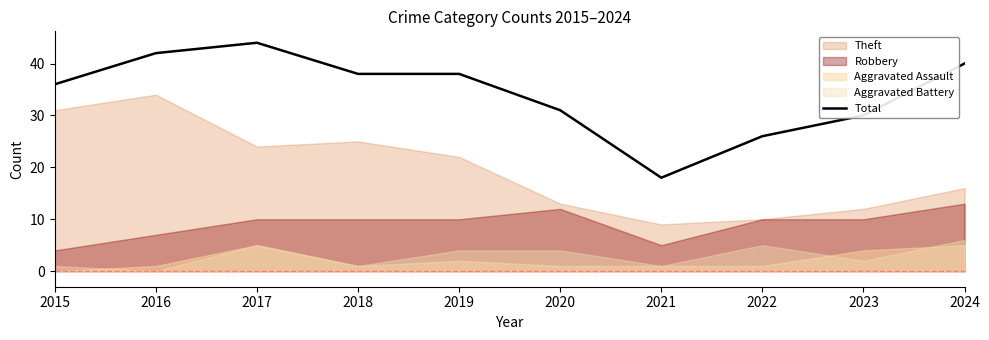

How many values exceed 38?

3